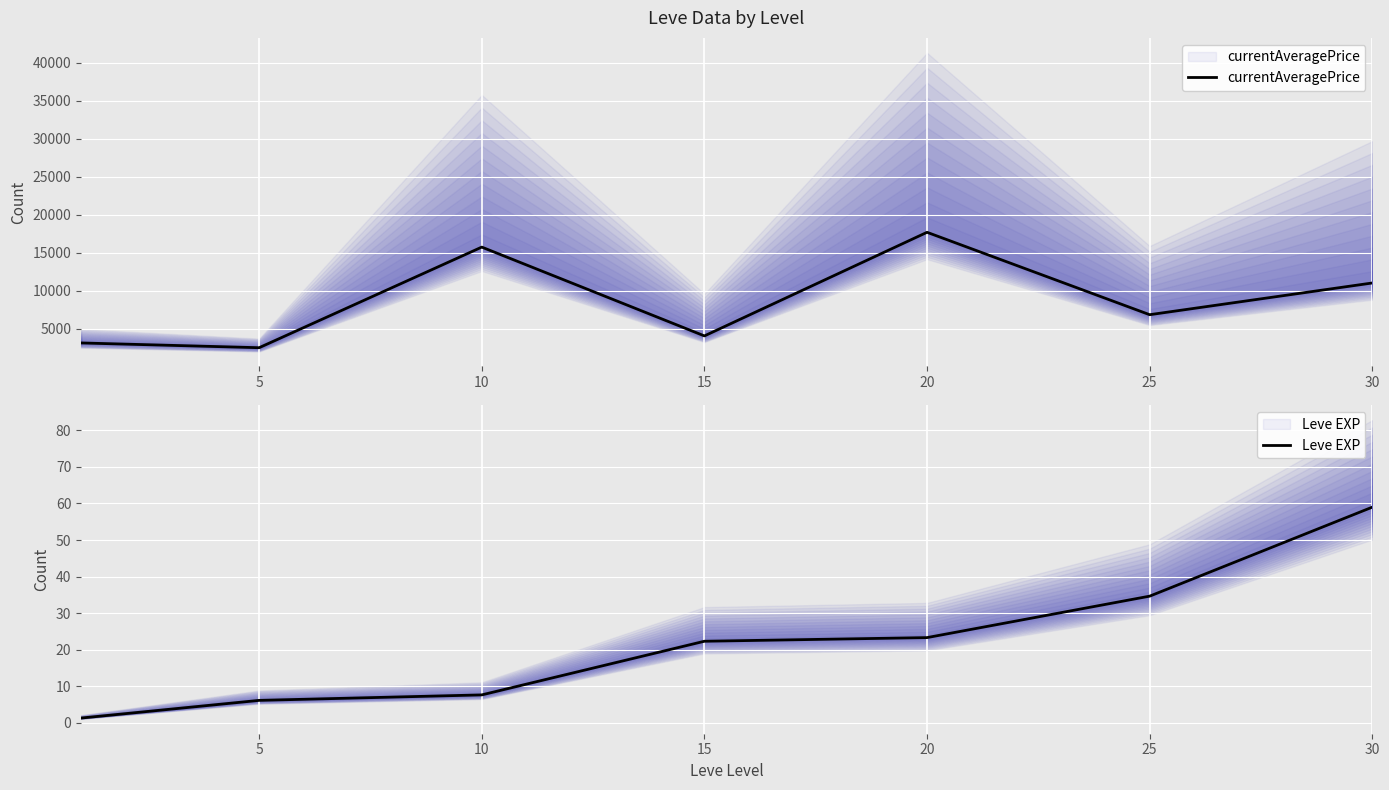

In currentAveragePrice, how many points are higher than both neighbors (excluding endpoints)?

2